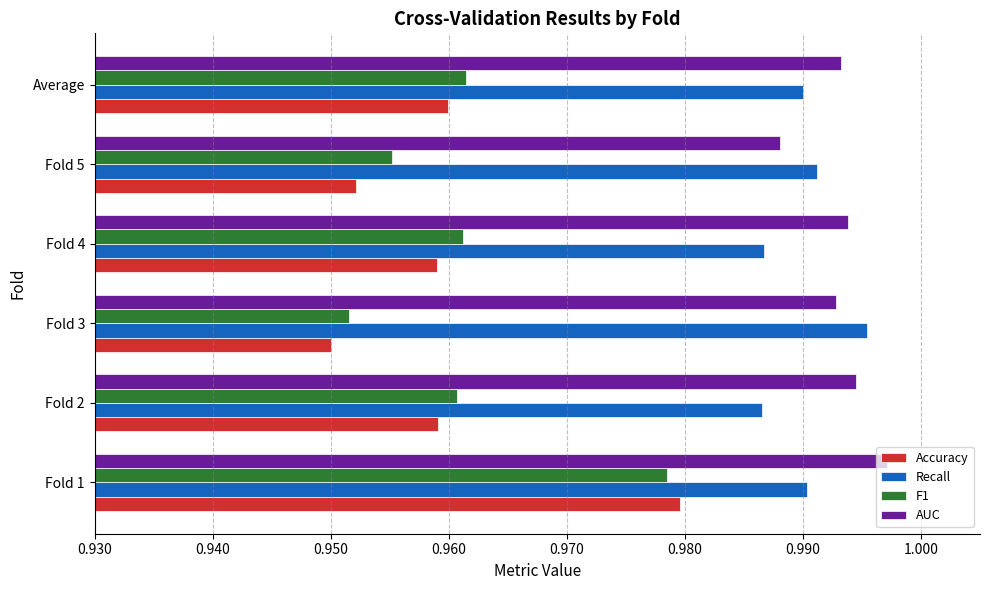

What is the sum of the Accuracy values at Average and Fold 3?

1.9